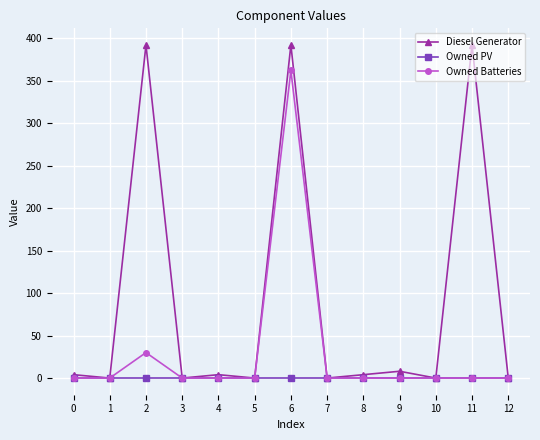

What is the highest value of the Owned Batteries series?

362.0